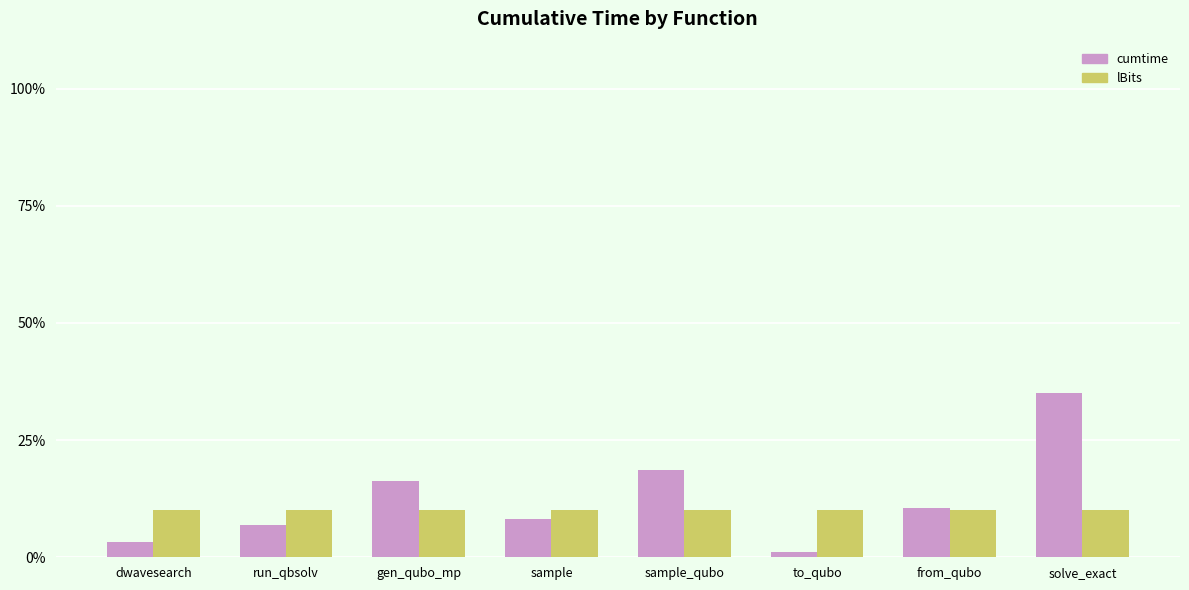

What are all the series names shown in the legend?

cumtime, lBits